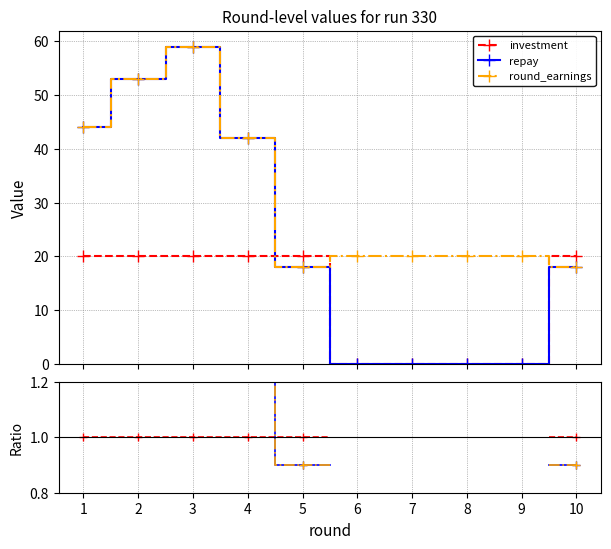

Where do investment and round_earnings first cross each other?

4 and 5